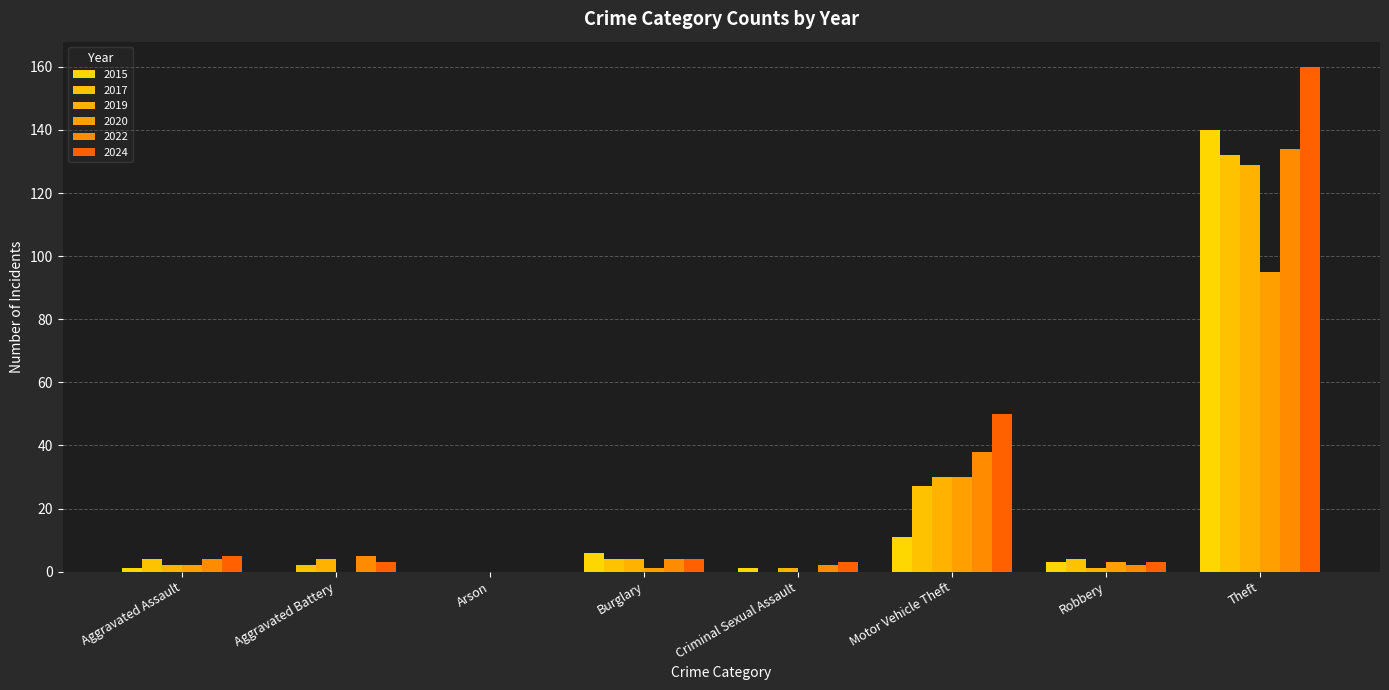

Rank the series at Aggravated Assault from highest to lowest value.

2024, 2017, 2022, 2019, 2020, 2015